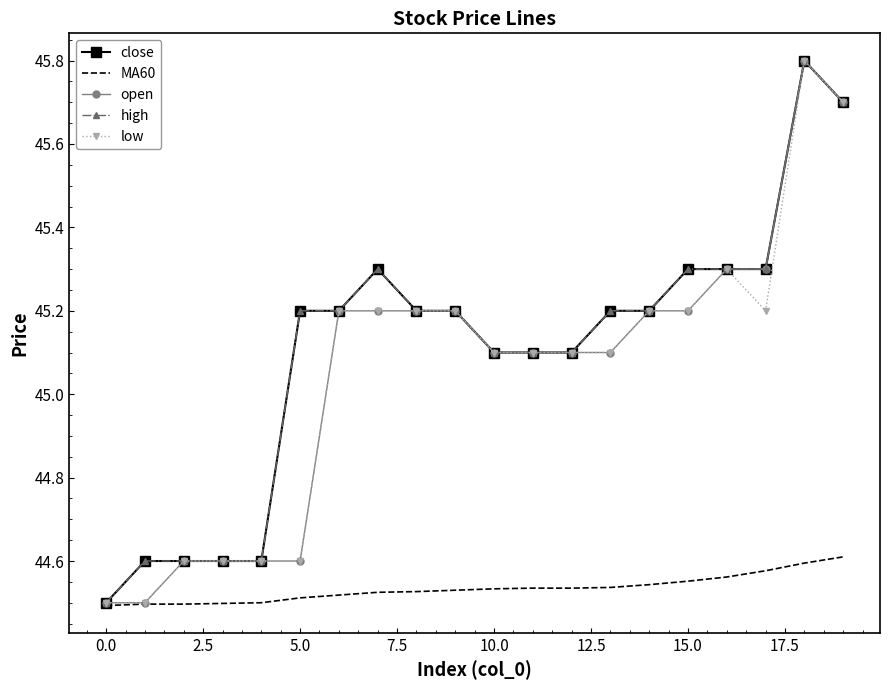

In low, how many points are higher than both neighbors (excluding endpoints)?

2